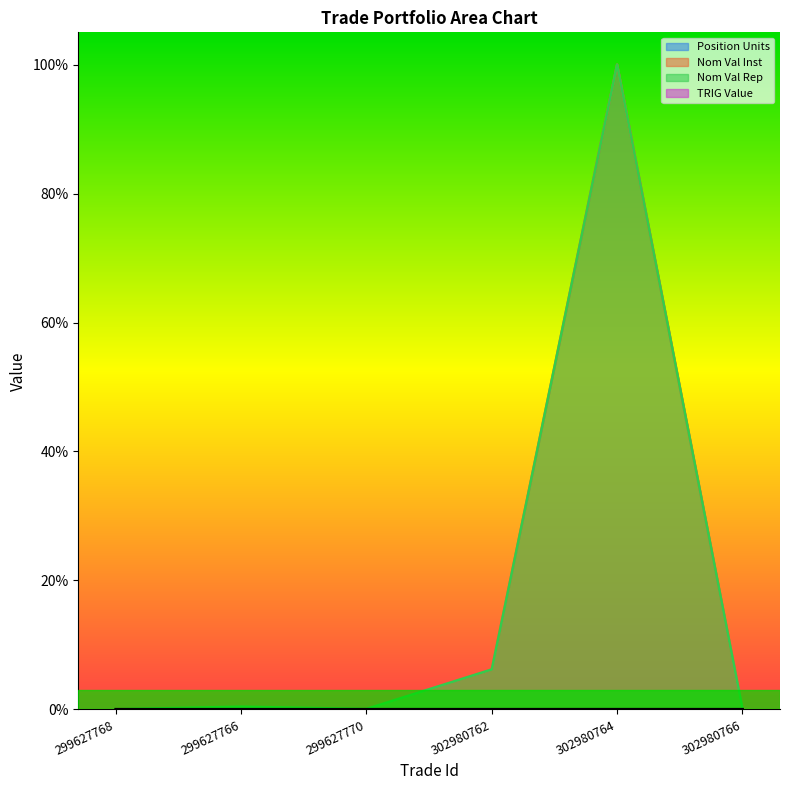

List the series in order of their peak value, highest first.

Nom Val Inst, Nom Val Rep, Position Units, TRIG Value